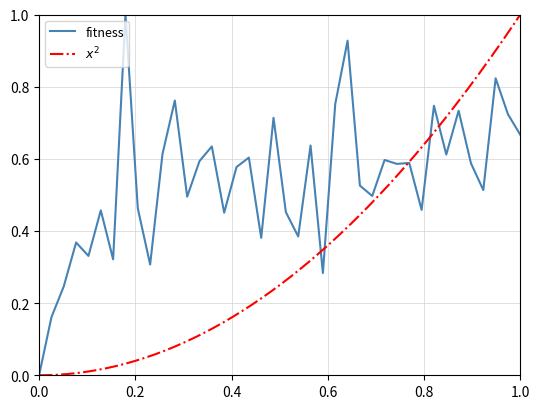

How many interior local peaks (higher than both neighbors) does the data have?

14